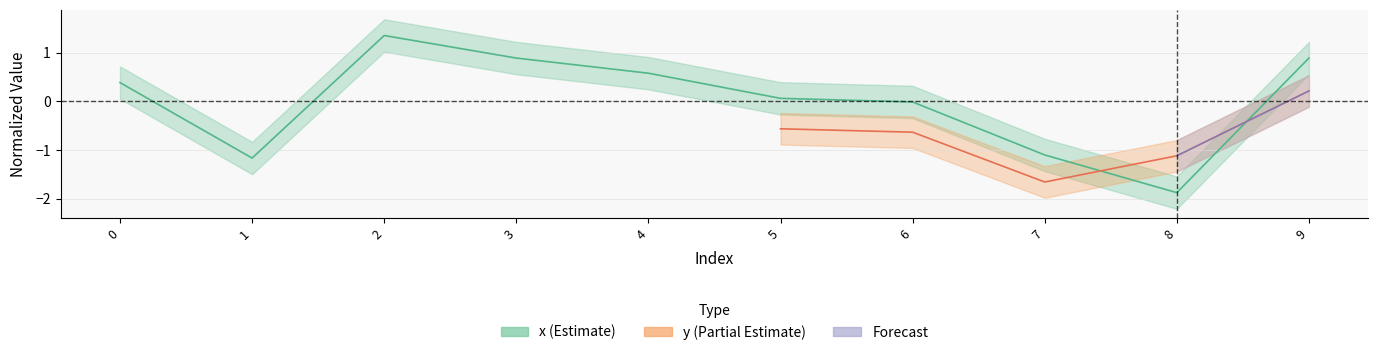

Rank the categories by value from highest to lowest.

2, 3, 9, 4, 0, 5, 6, 7, 1, 8